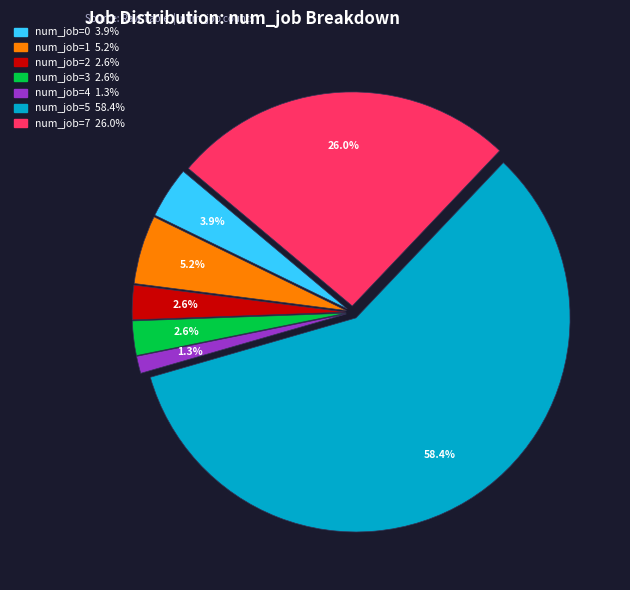

Is there any slice that represents more than half of the pie?

Yes